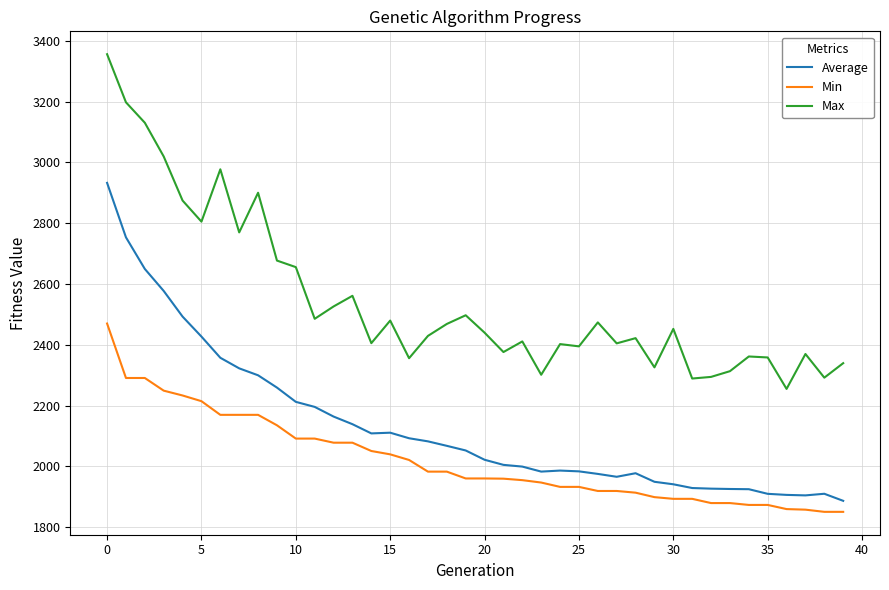

How many lines are shown in the chart?

3